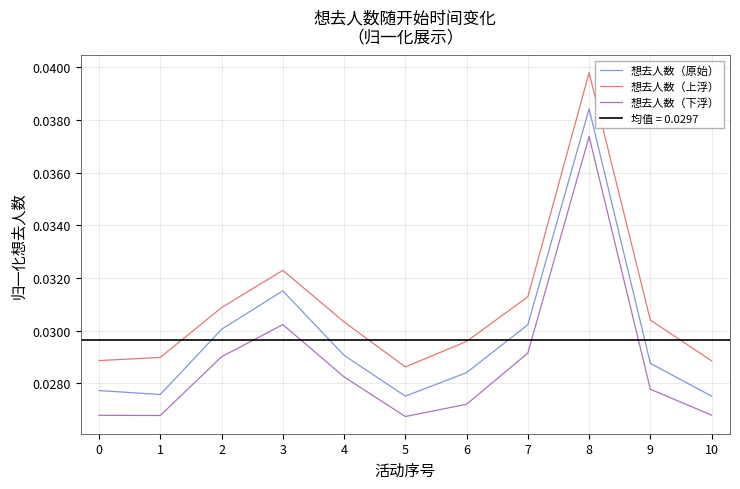

How many distinct data groups are displayed?

3